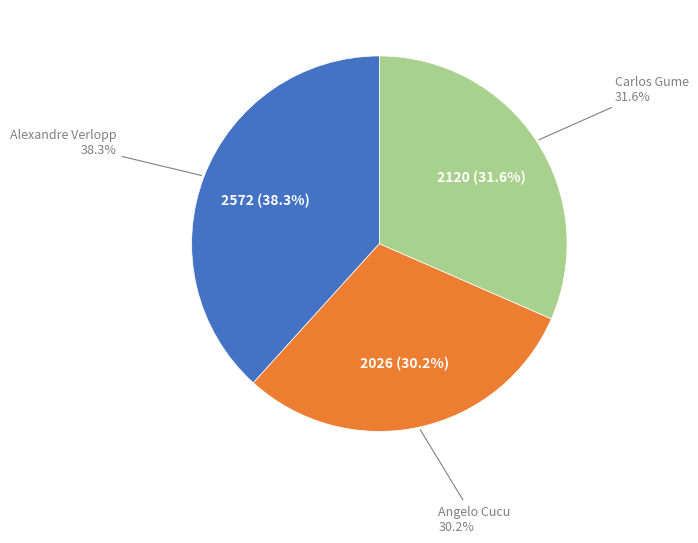

Count the number of slices in the pie.

3